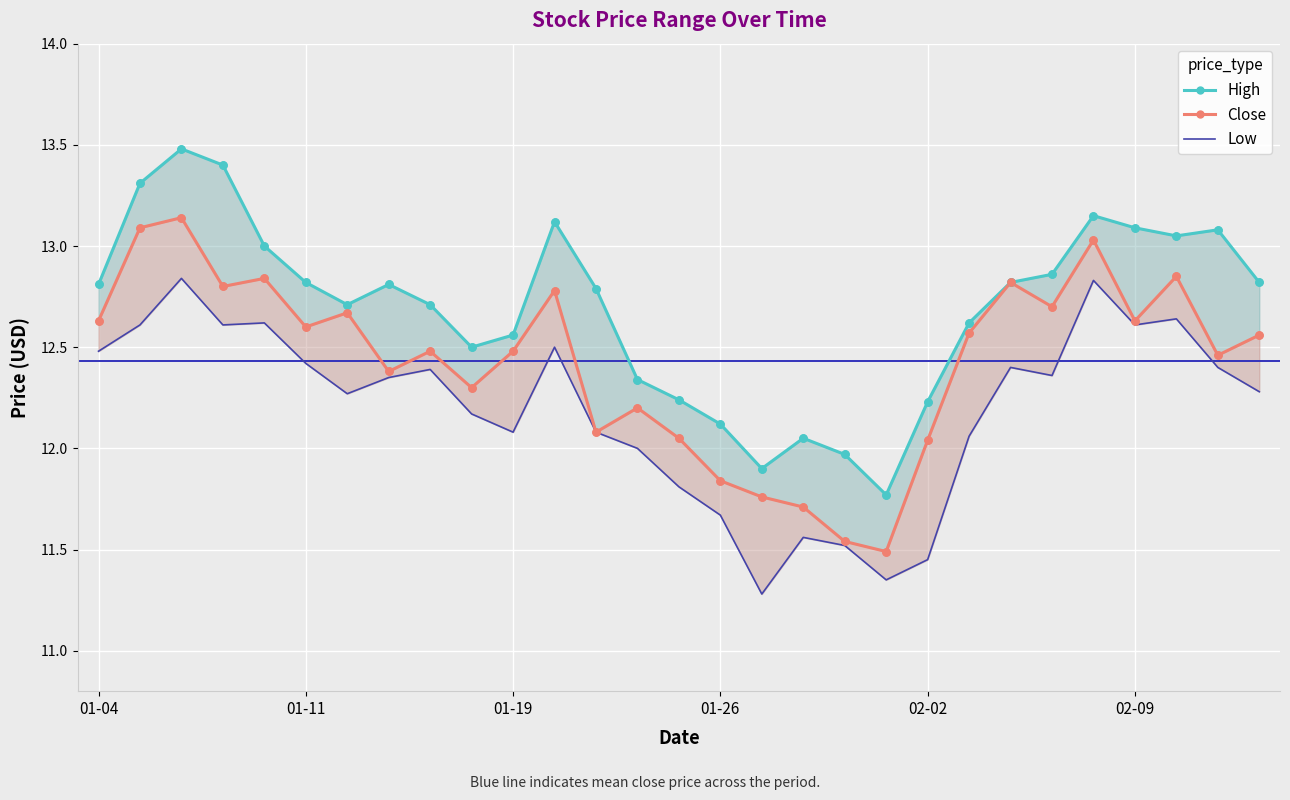

Which series has the widest spread of Y values?

High